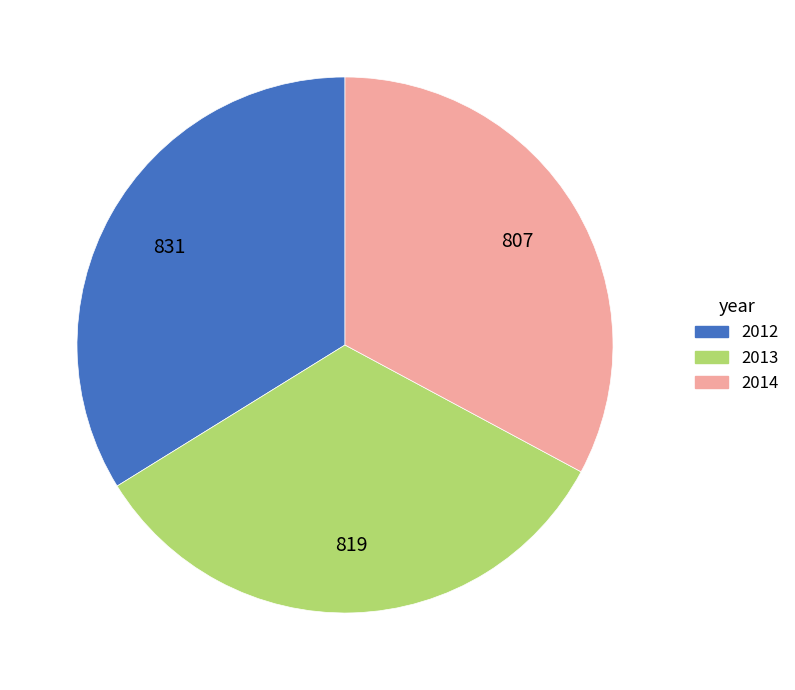

Combined, do 2014 and 2013 account for over 50%?

Yes